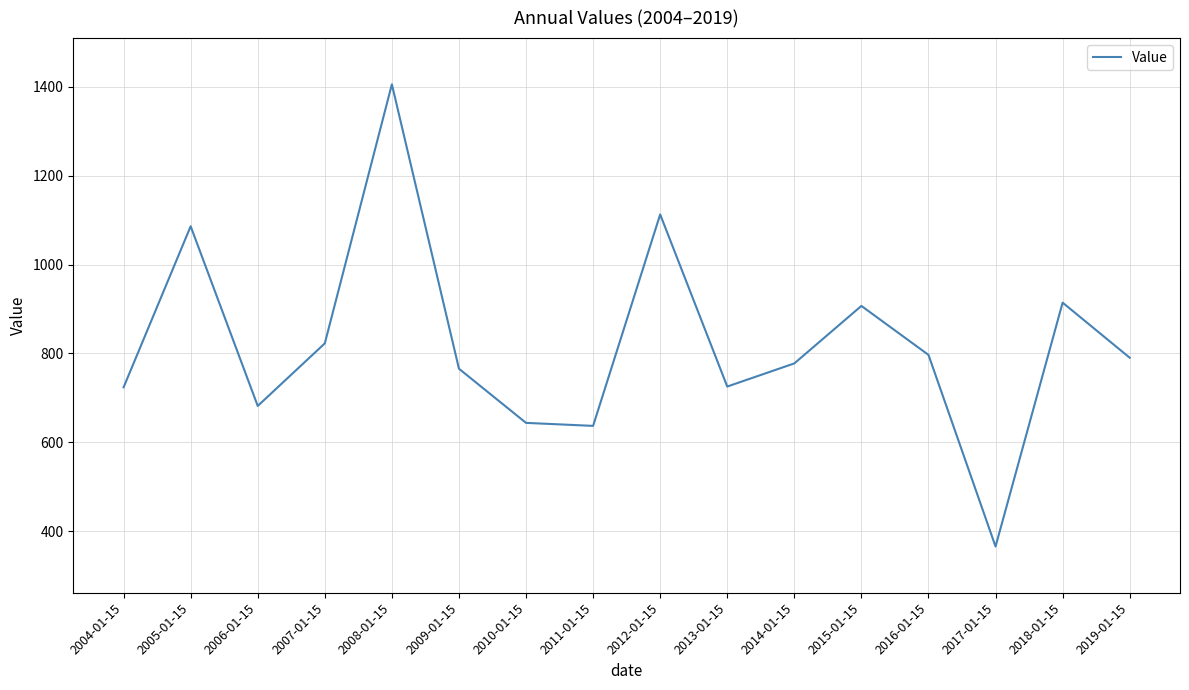

Between 2012-01-15 and 2013-01-15, which is larger?

2012-01-15